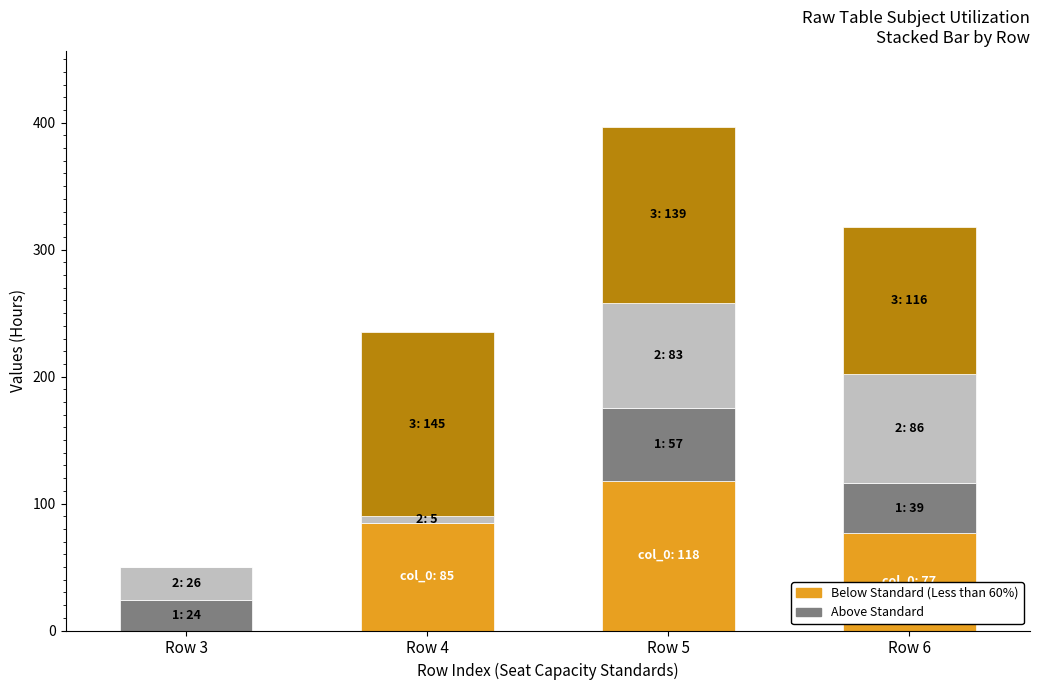

At which category is the sum across all series the highest?

Row 5